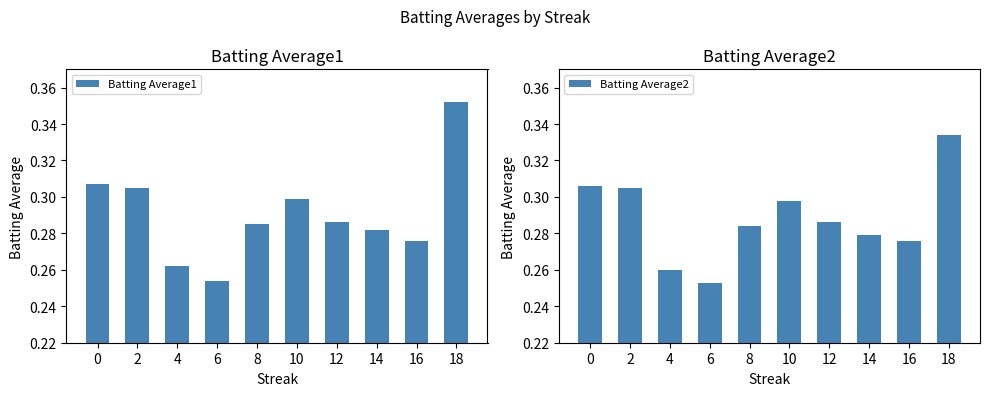

True or false: Batting Average1 has a value of 0.3 at 0.

True